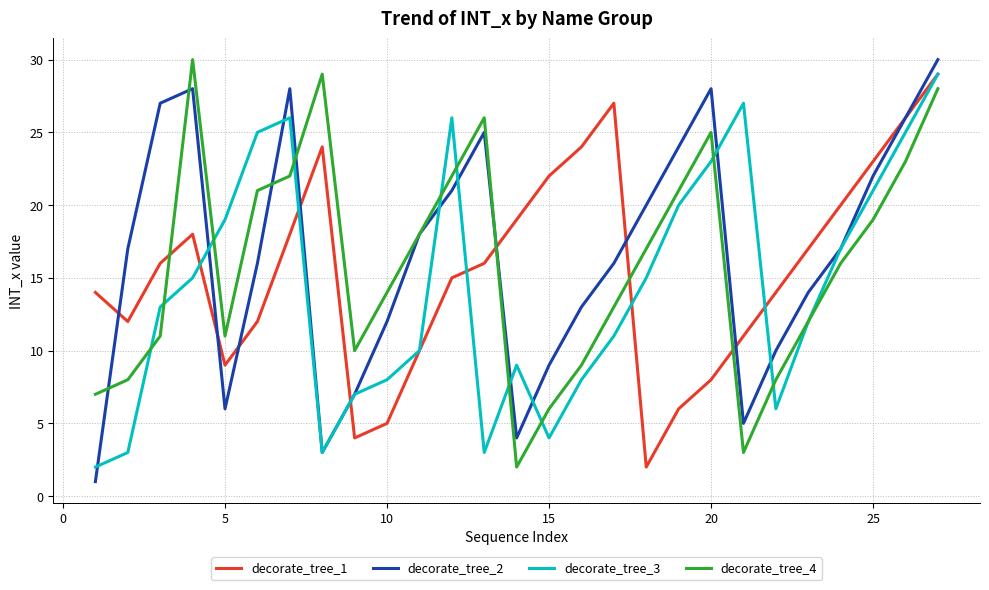

After their last crossing, which series has the higher values: decorate_tree_1 or decorate_tree_4?

decorate_tree_1